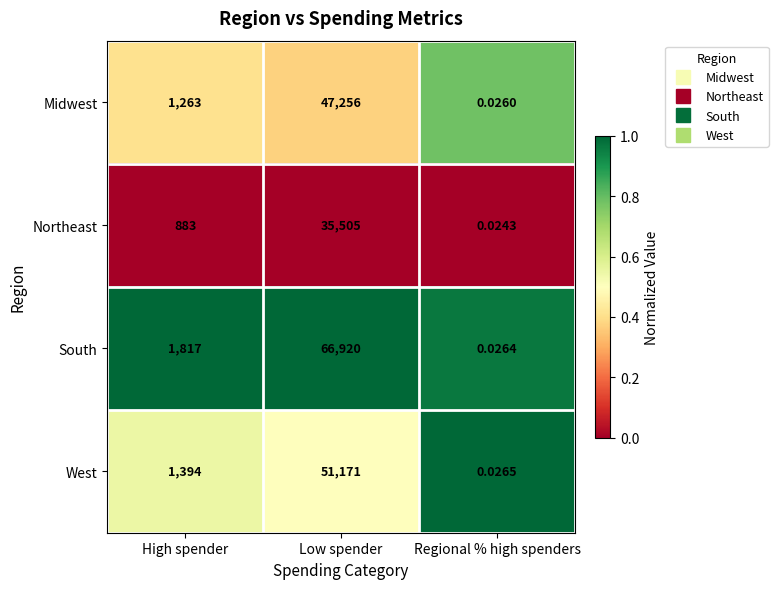

How many distinct data groups are displayed?

4